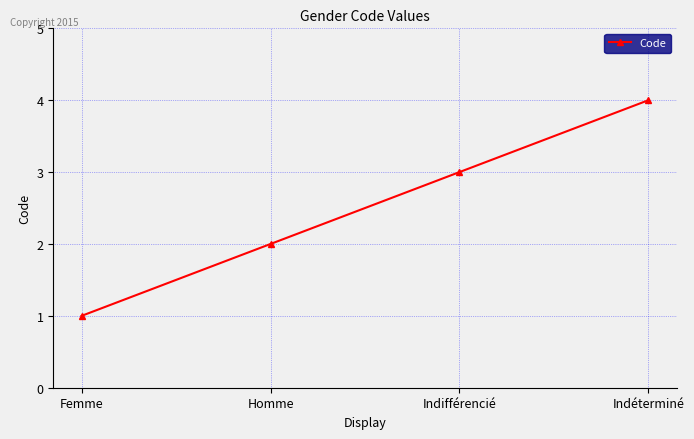

What is the ratio of the value at Indifférencié to the value at Femme?

3.0